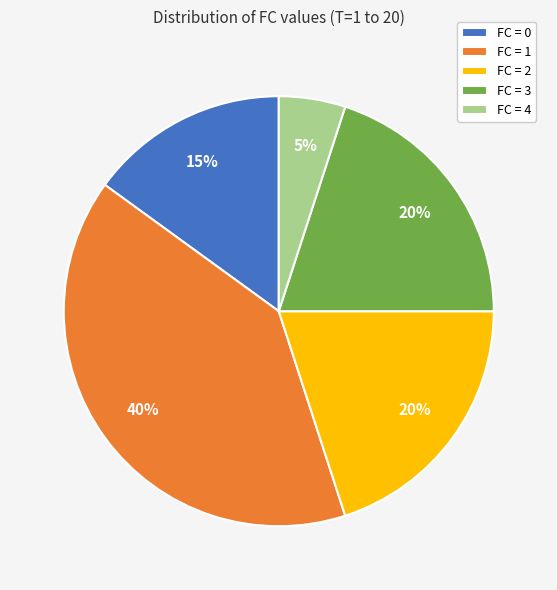

What percentage is the FC = 2 slice, to the nearest percent?

20%